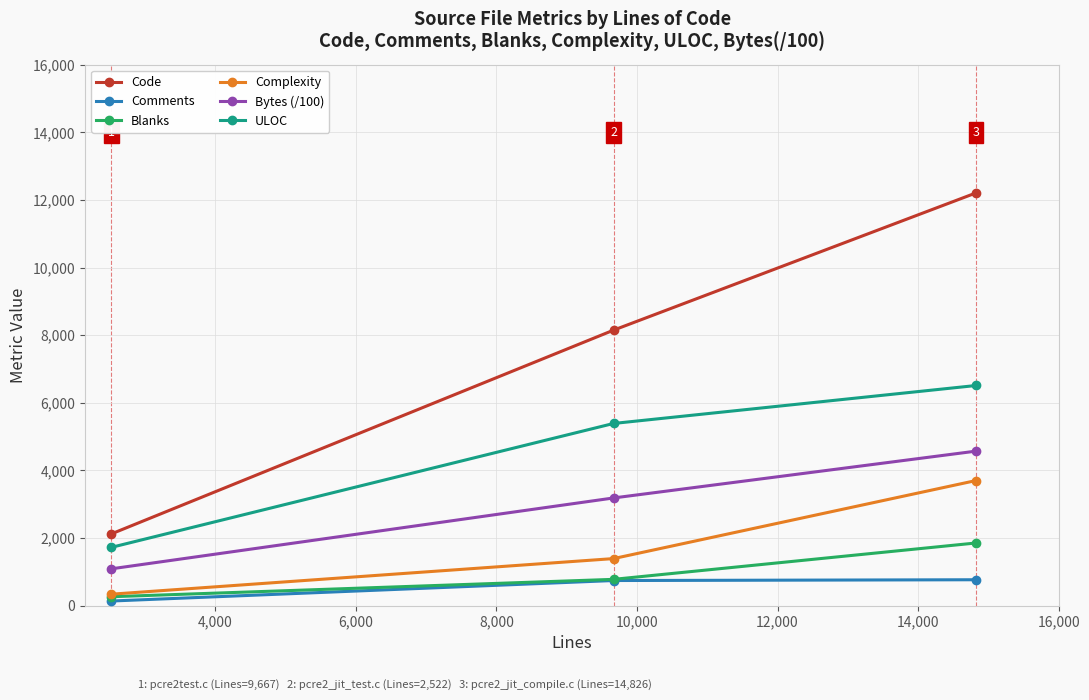

What is the minimum value shown in the chart?

136.0